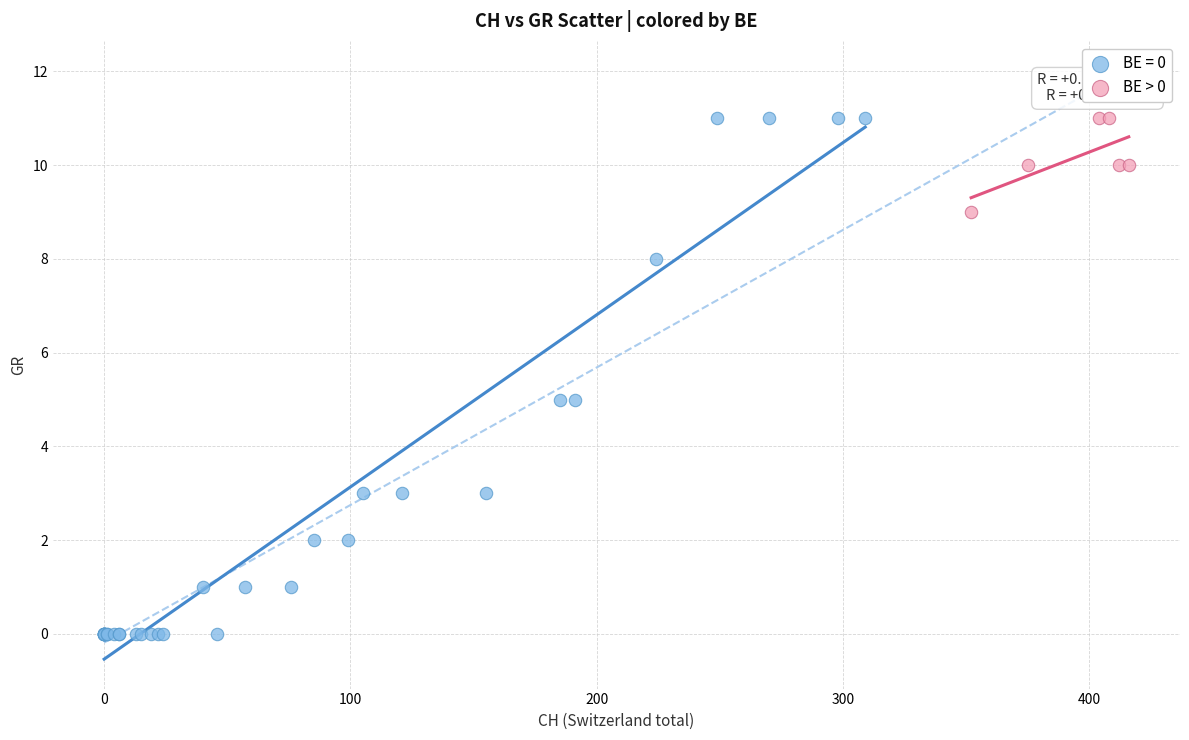

Which series has the largest Y range (max minus min)?

BE = 0